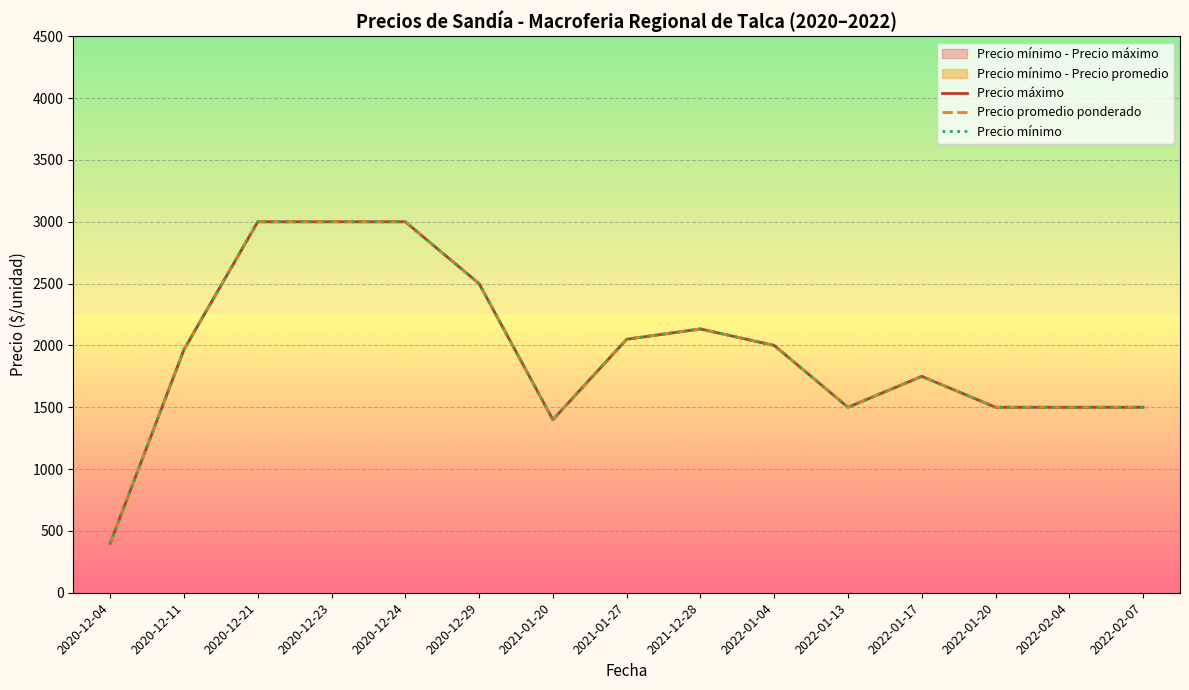

What is the sum of the Precio máximo values at 2022-01-17 and 2021-01-27?

3800.0